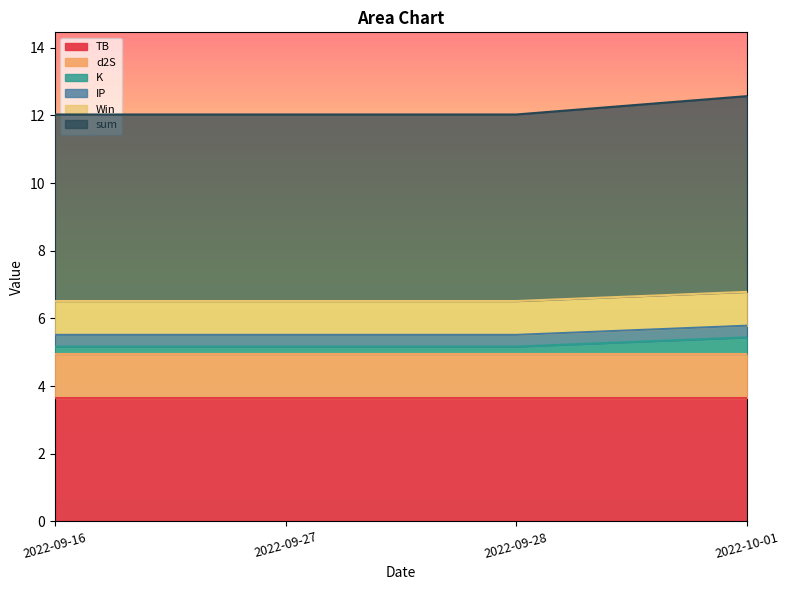

True or false: TB has a value of 1.1 at 2022-09-28.

False